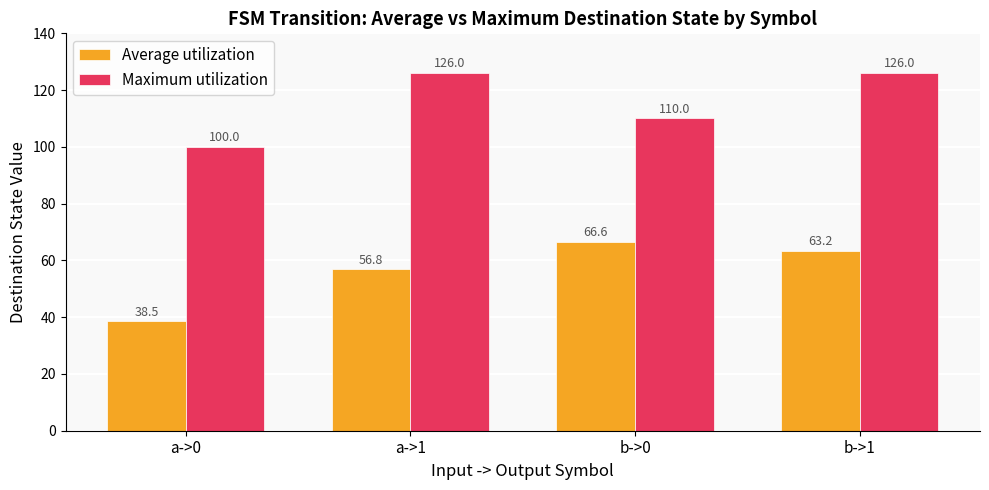

Which series has the widest spread of values?

Average utilization